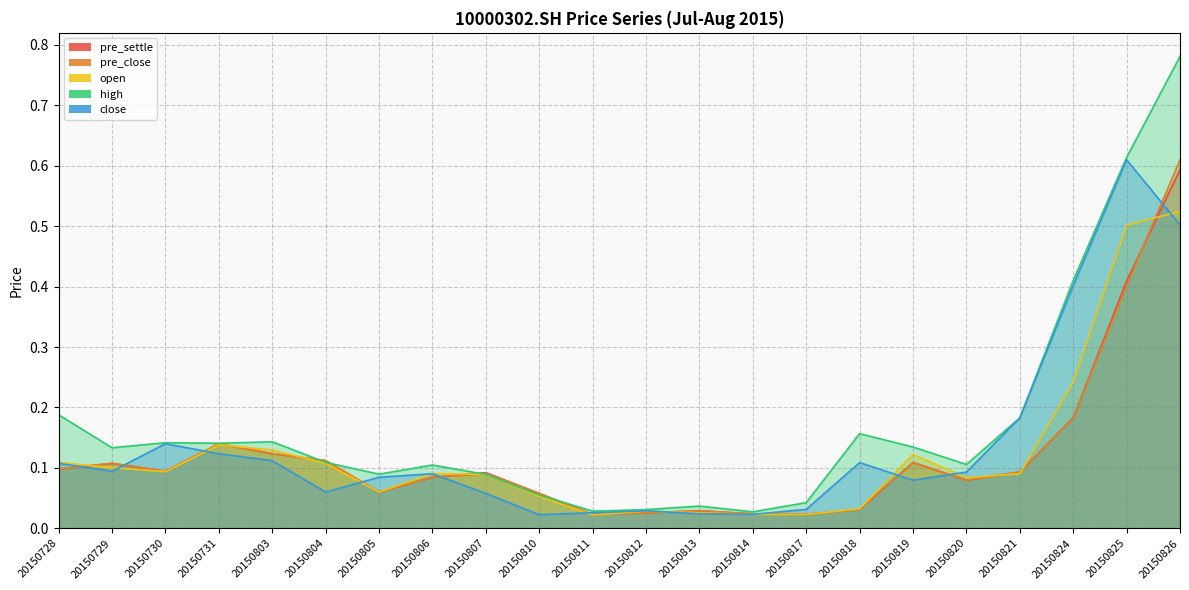

Which category has the lowest value across all series?

20150811